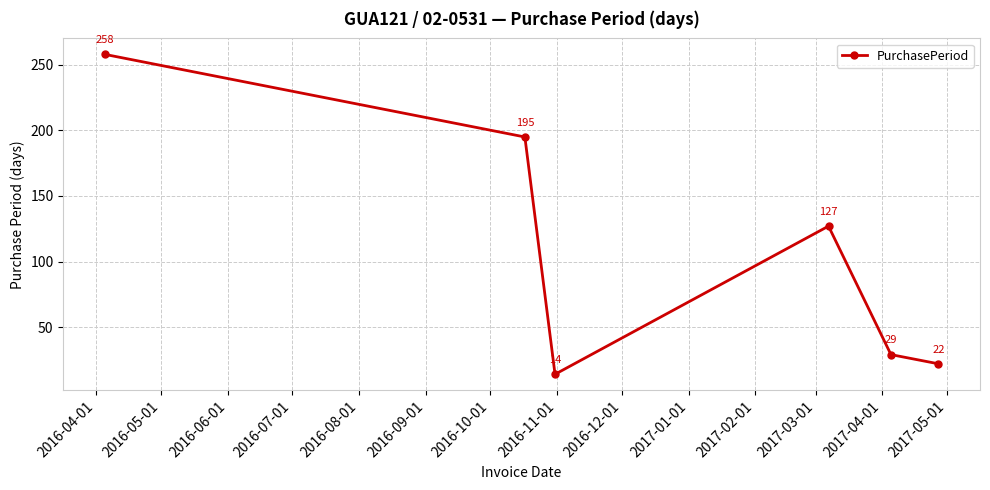

What is the difference between the maximum and minimum values?

244